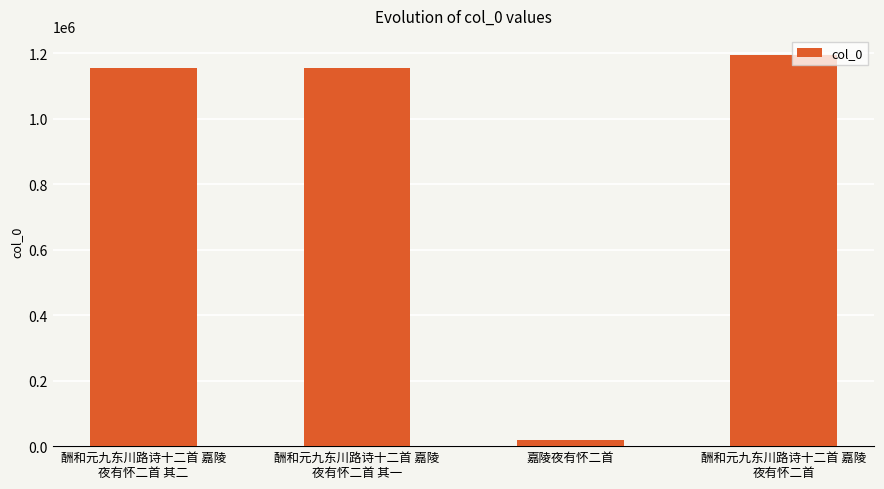

What is the average value?

880804